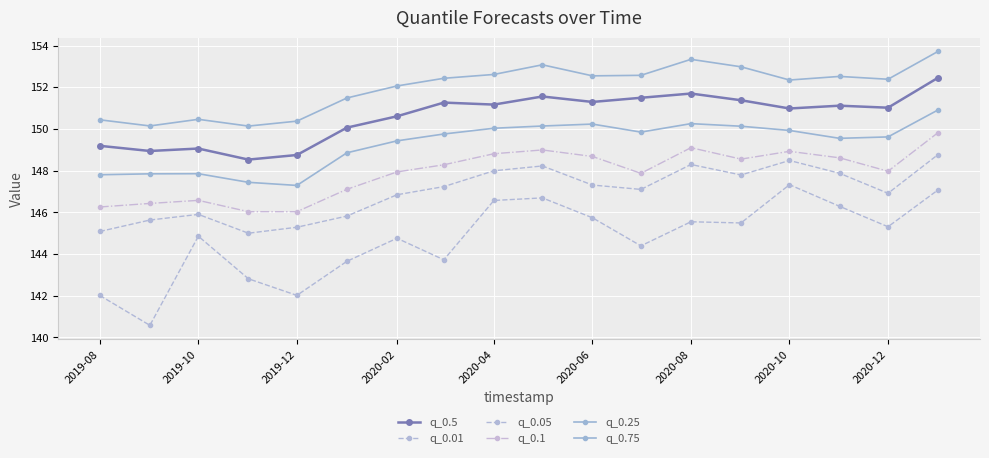

Reading right to left, extract all data points from this chart.

q_0.5: 152.5	151.0	151.1	151.0	151.4	151.7	151.5	151.3	151.6	151.2	151.3	150.6	150.1	148.7	148.5	149.1	148.9	149.2
q_0.01: 147.1	145.3	146.3	147.3	145.5	145.5	144.4	145.7	146.7	146.6	143.7	144.8	143.7	142.0	142.8	144.9	140.6	142.0
q_0.05: 148.8	146.9	147.9	148.5	147.8	148.3	147.1	147.3	148.2	148.0	147.2	146.8	145.8	145.3	145.0	145.9	145.6	145.1
q_0.1: 149.8	148.0	148.6	148.9	148.6	149.1	147.9	148.7	149.0	148.8	148.3	147.9	147.1	146.0	146.0	146.6	146.4	146.3
q_0.25: 150.9	149.6	149.5	149.9	150.1	150.3	149.8	150.2	150.1	150.0	149.8	149.4	148.9	147.3	147.4	147.9	147.8	147.8
q_0.75: 153.7	152.4	152.5	152.3	153.0	153.3	152.6	152.5	153.1	152.6	152.4	152.1	151.5	150.4	150.1	150.5	150.1	150.4